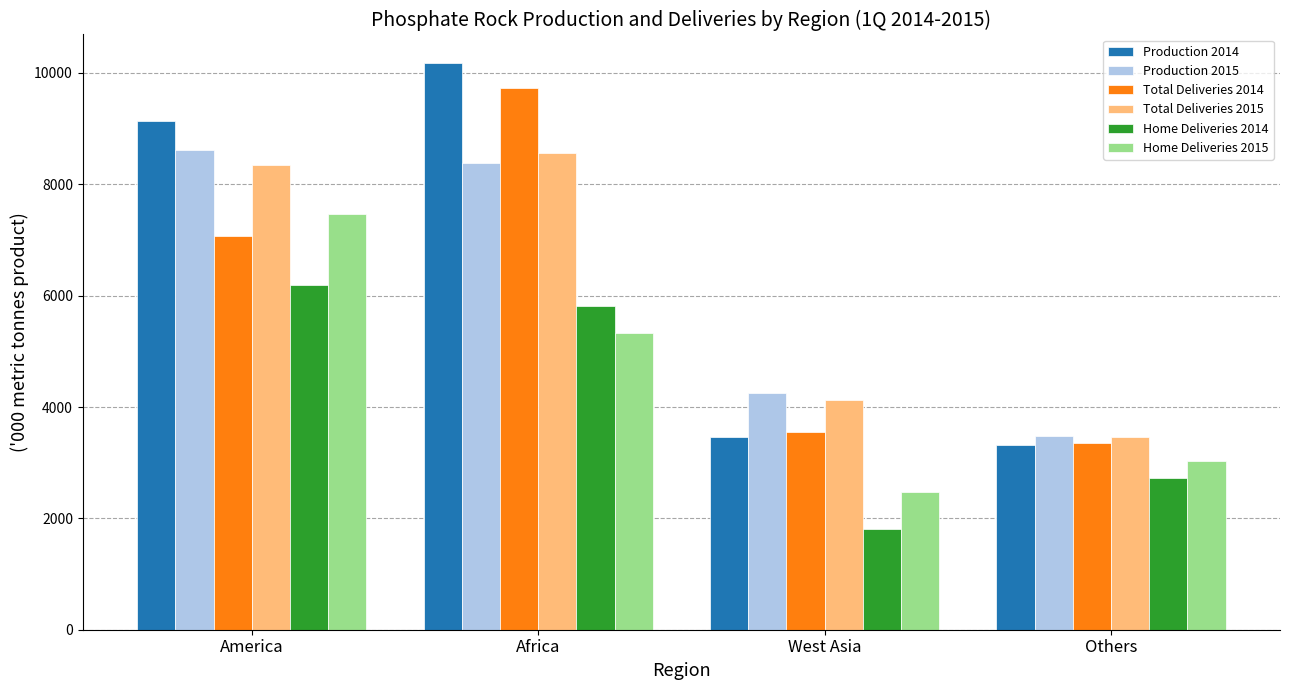

What is the difference between the highest and lowest values at America?

2952.6